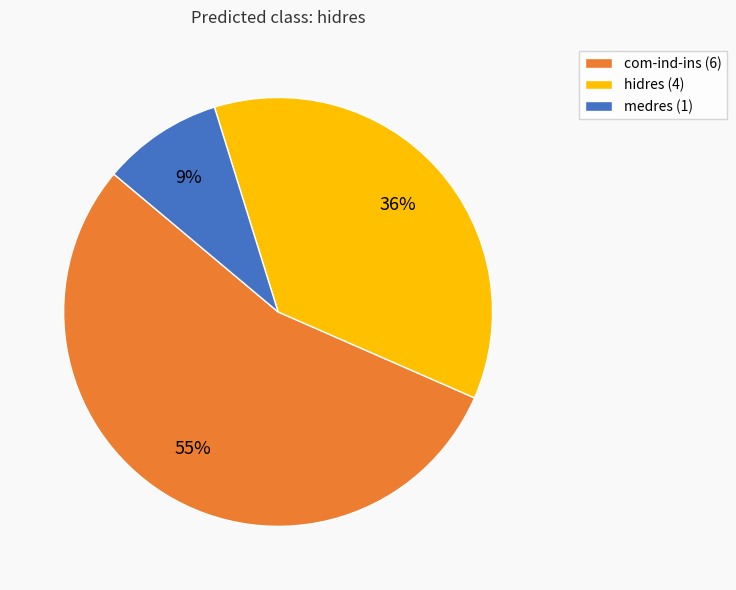

The hidres (4) slice represents 21% of the pie. True or false?

False